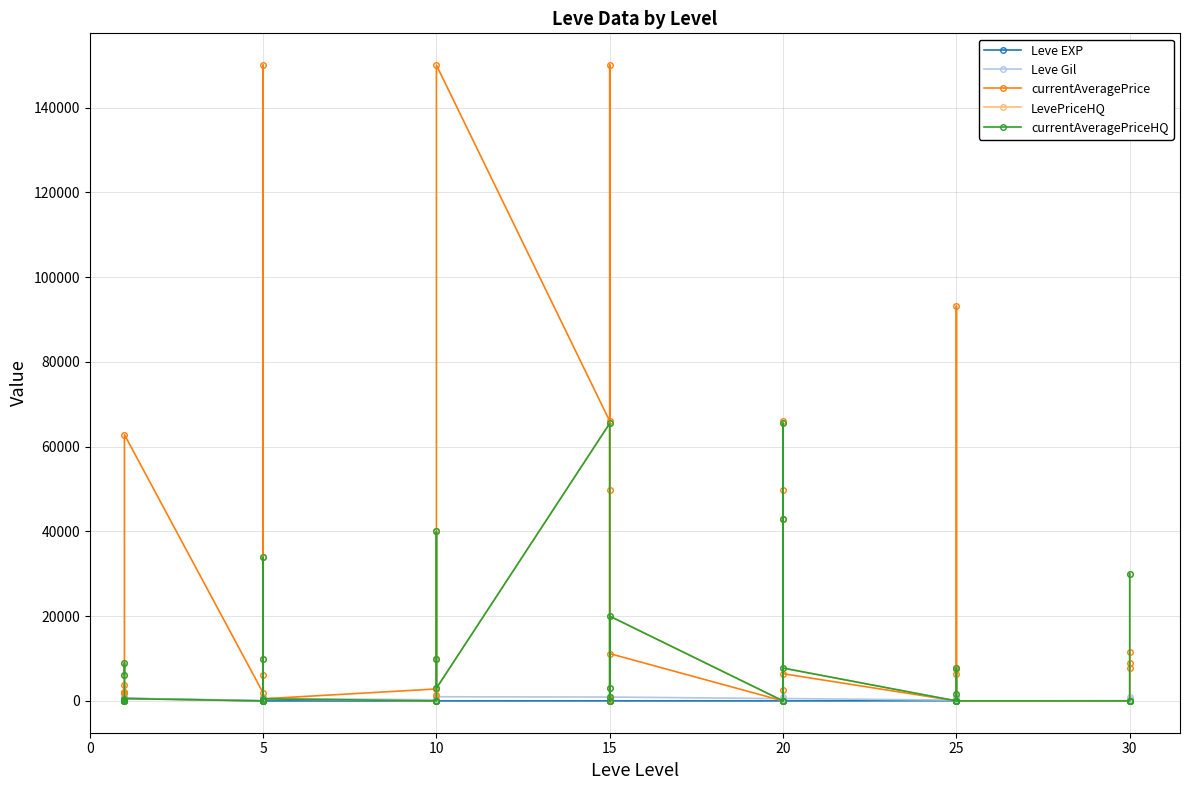

What is the difference between the second highest and minimum values in the LevePriceHQ series?

65499